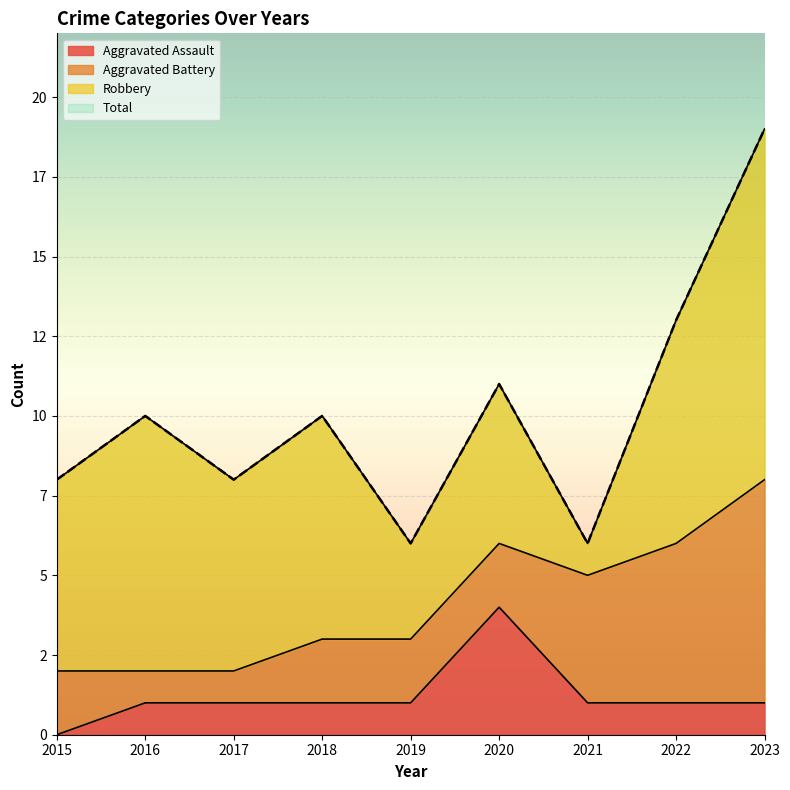

What is the difference between the highest and lowest values at 2022?

12